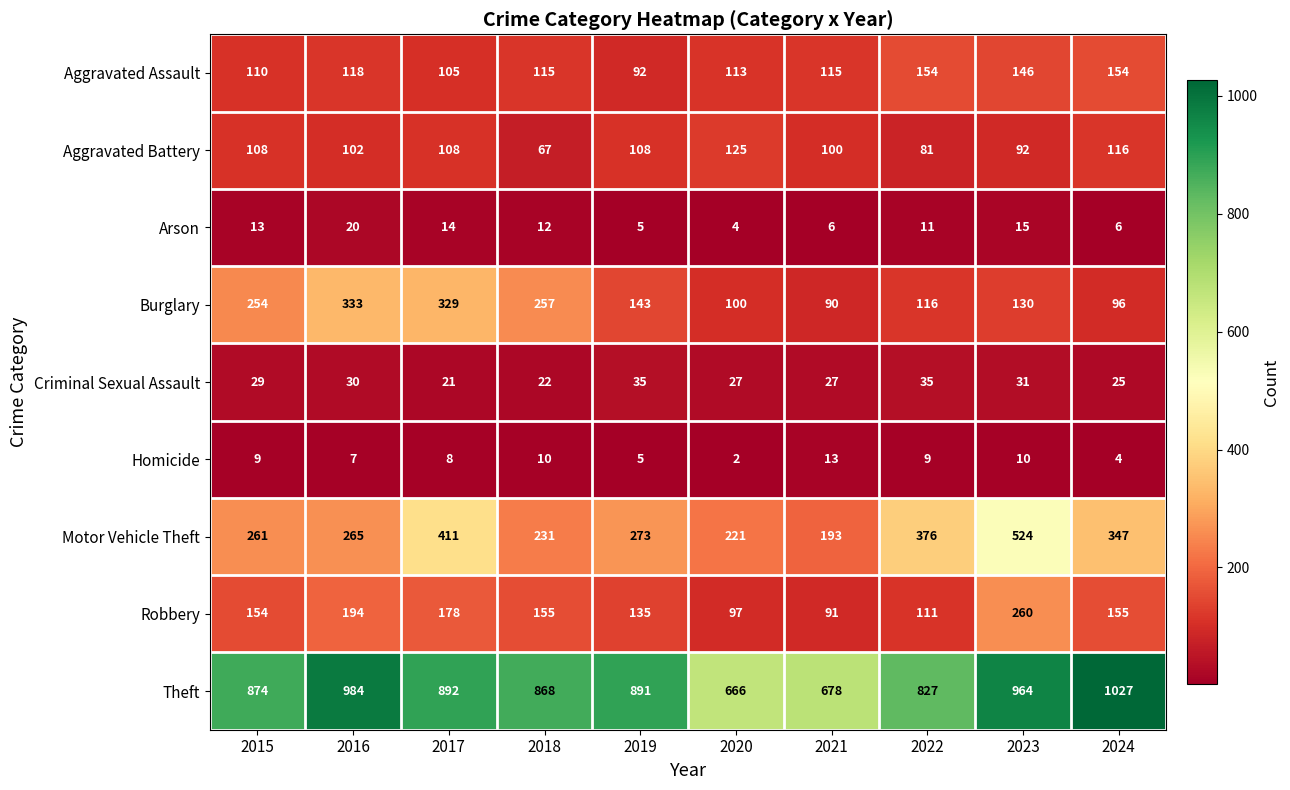

What is the sum of all Theft values?

8671